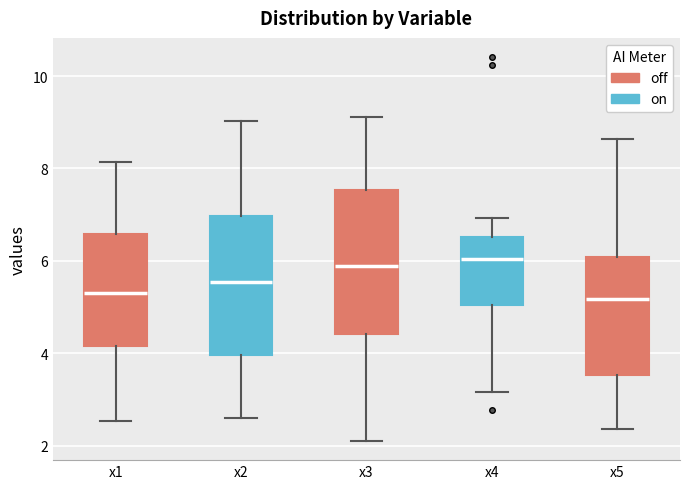

Reading left to right, read every box against the y-axis: the position of its median line, the range the box covers, and the ends of its whiskers. The values are not printed on the chart, so give them approximately, as read against the axis.

x1: median 5.4, box 4.2 to 6.6, whiskers 2.6 to 8.2
x2: median 5.6, box 4.0 to 7.0, whiskers 2.6 to 9.0
x3: median 5.8, box 4.4 to 7.6, whiskers 2.0 to 9.2
x4: median 6.0, box 5.0 to 6.6, whiskers 3.2 to 7.0
x5: median 5.2, box 3.6 to 6.0, whiskers 2.4 to 8.6